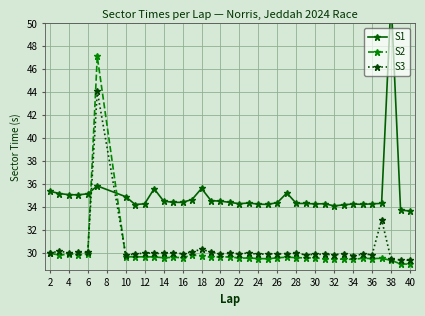

What is the minimum value for S3?

29.3